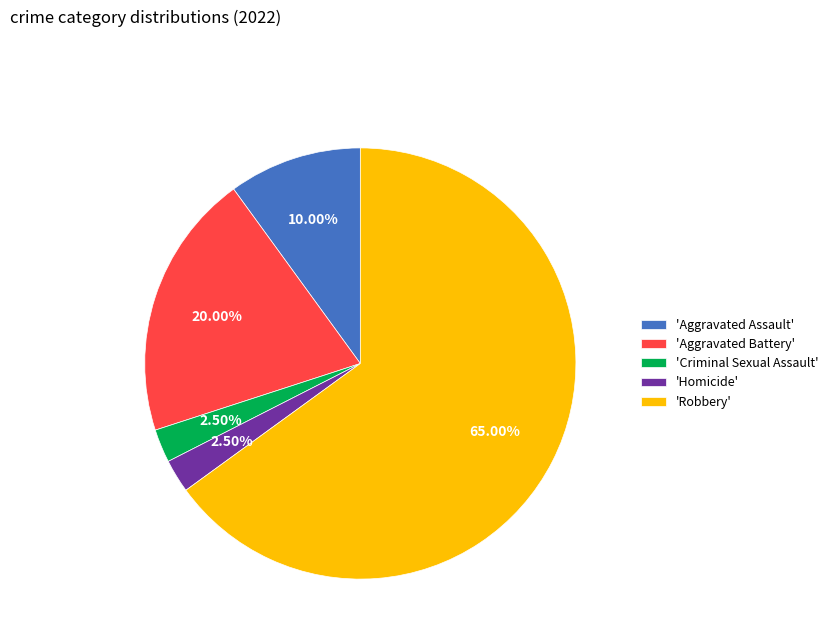

How many segments does this pie chart have?

5